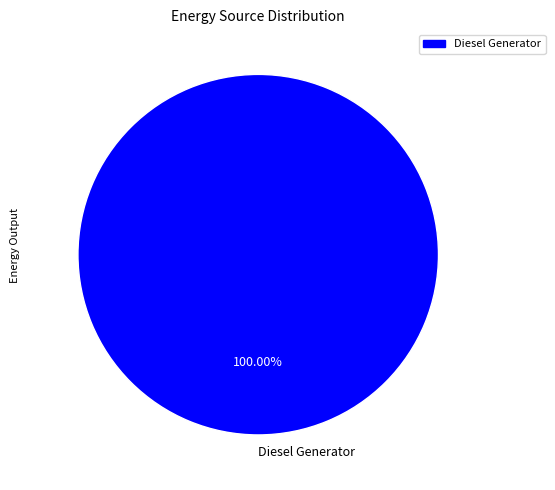

Is there a majority slice in this chart?

Yes